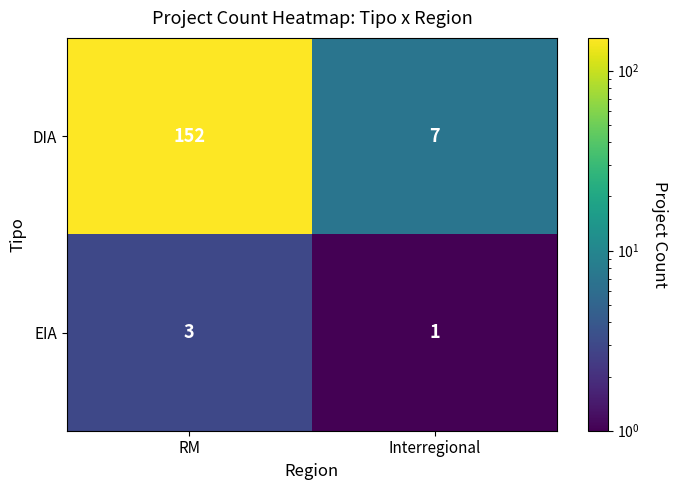

Which category has the highest value in the EIA series?

RM